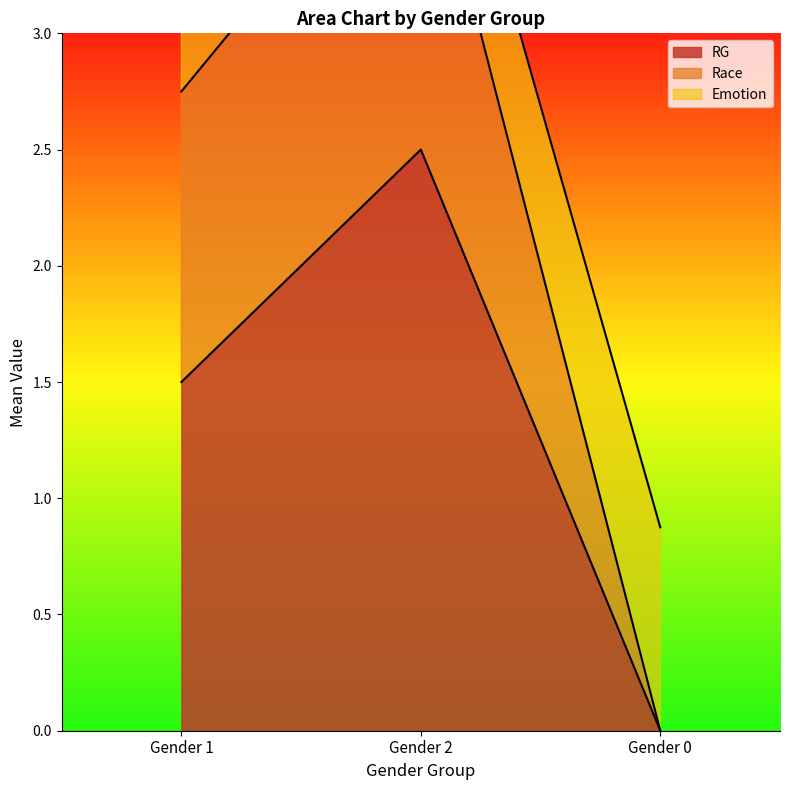

At how many categories does at least one series exceed 0?

3